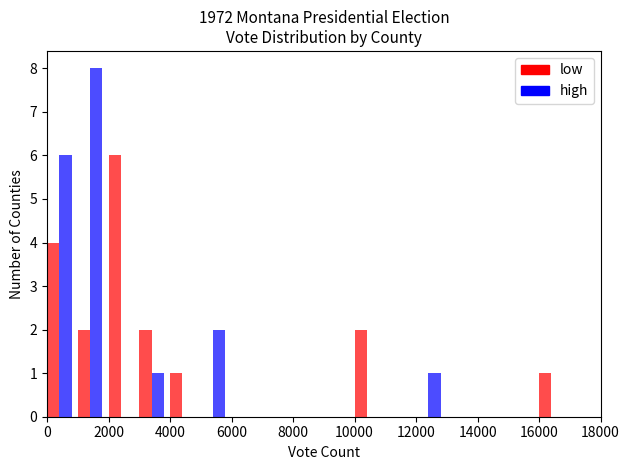

What is the average value of the Republican (Nixon) series?

1